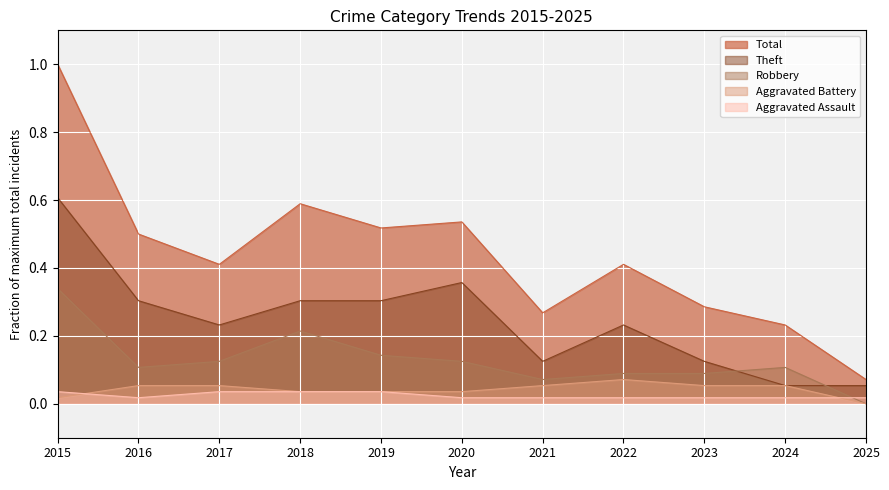

Rank the series at 2021 from lowest to highest value.

Aggravated Assault, Aggravated Battery, Robbery, Theft, Total